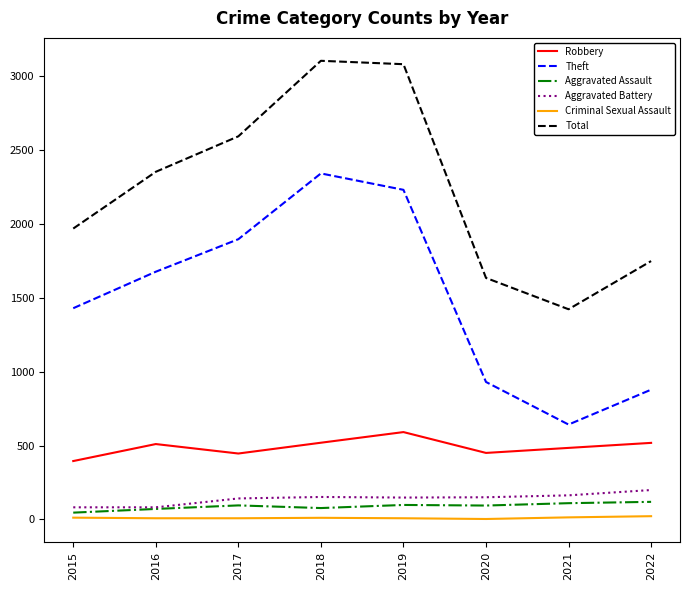

What is the sum of all Theft values?

12022